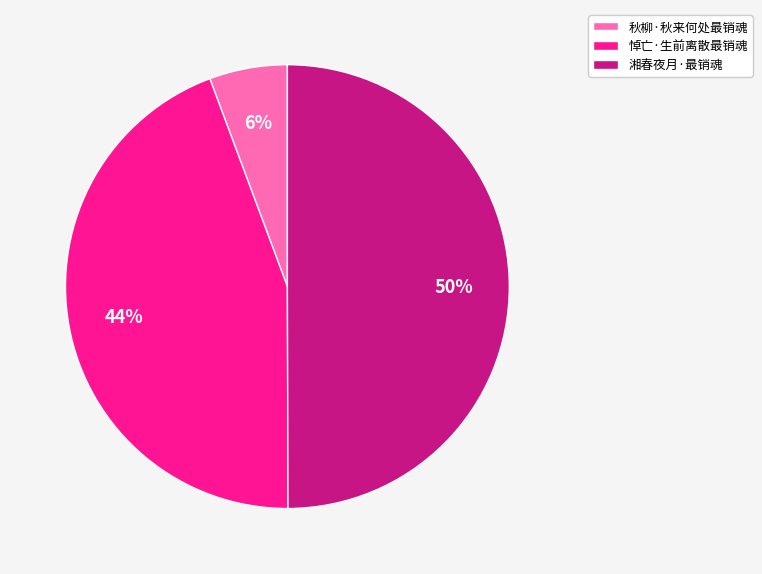

How many segments does this pie chart have?

3